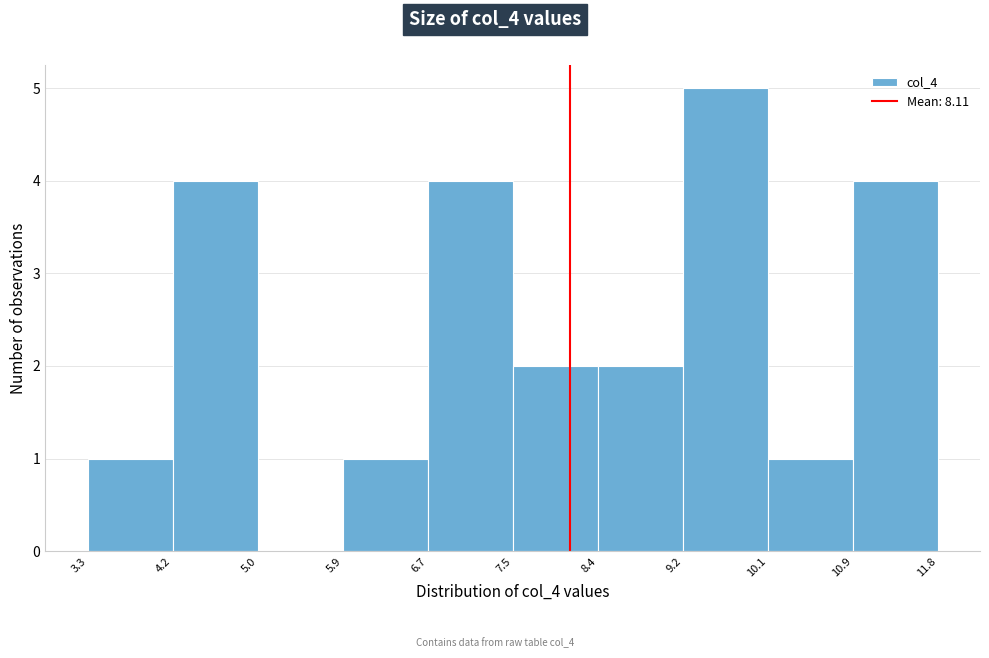

What is the height of the bar covering 4.2 to 5.0 on the x-axis? The values are not printed on the chart, so give them approximately, as read against the axis.

4